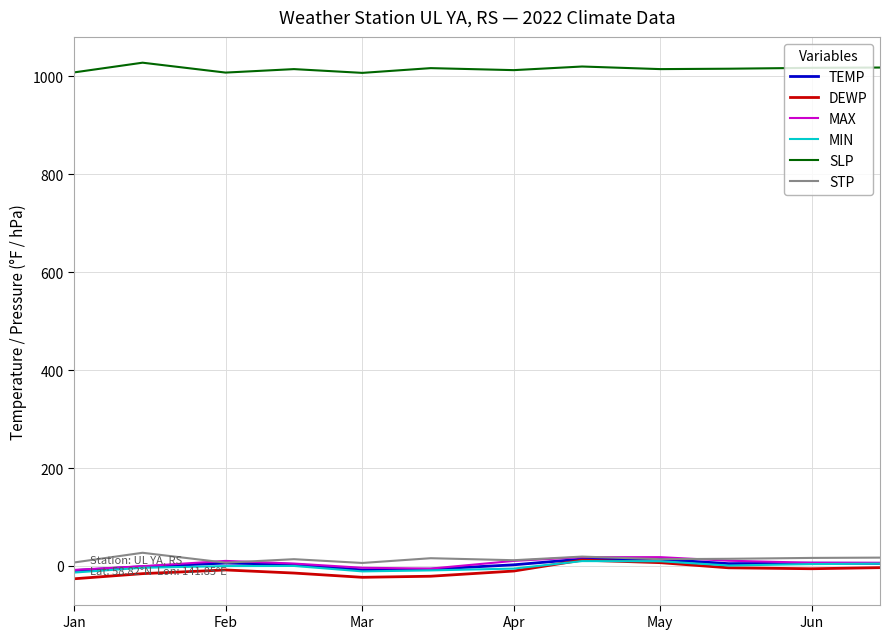

Which series has the largest total across all categories?

SLP